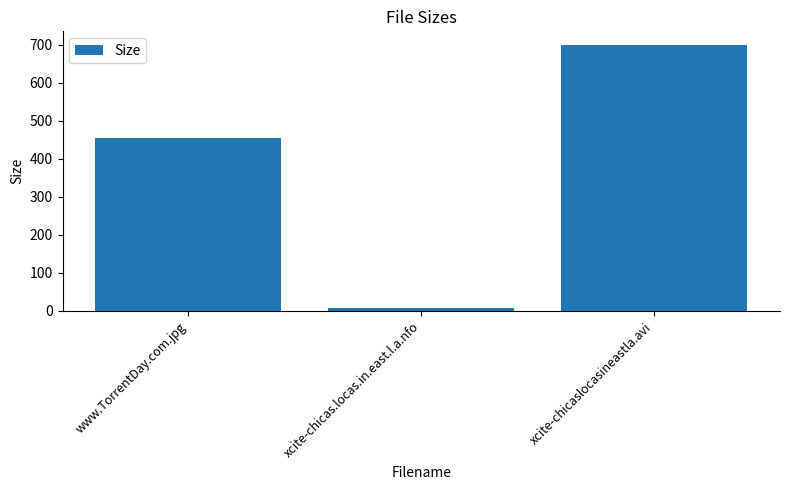

Reading right to left, extract all data points from this chart.

700.2	7.2	454.0